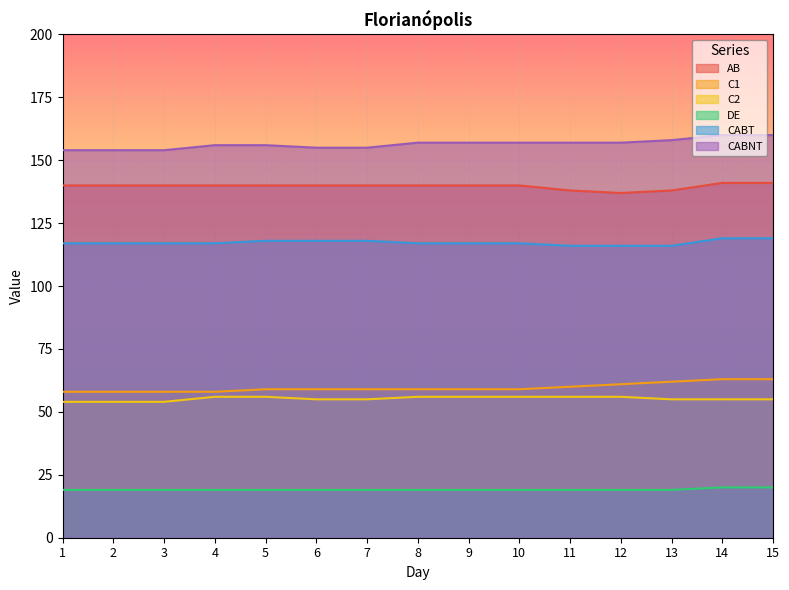

What are all the series names shown in the legend?

AB, C1, C2, DE, CABT, CABNT